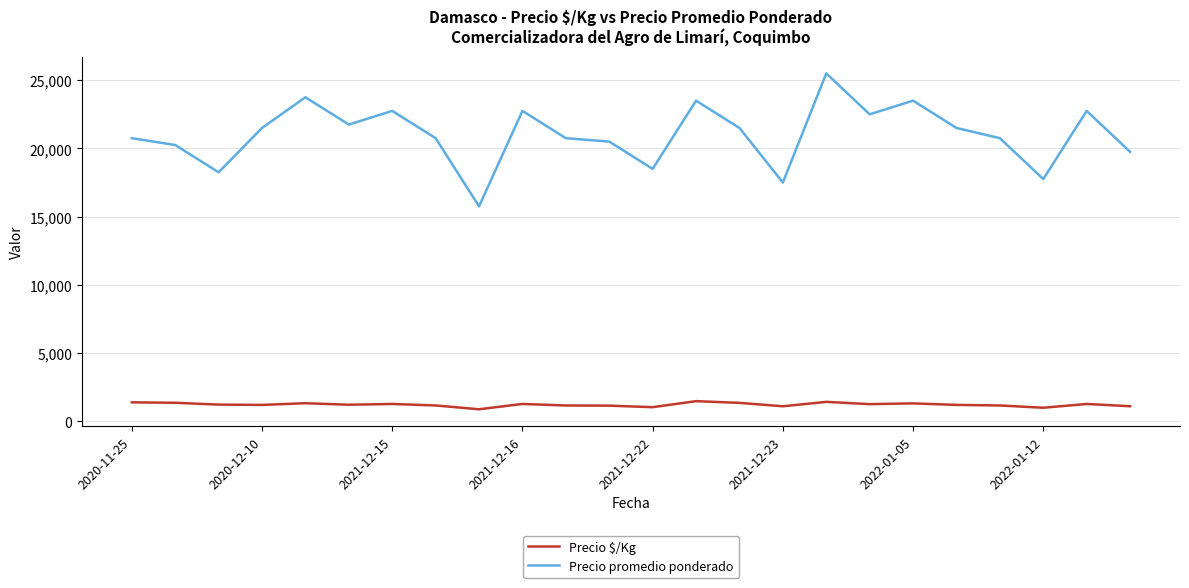

Rank the series by their average value, from highest to lowest.

Precio promedio ponderado, Precio $/Kg